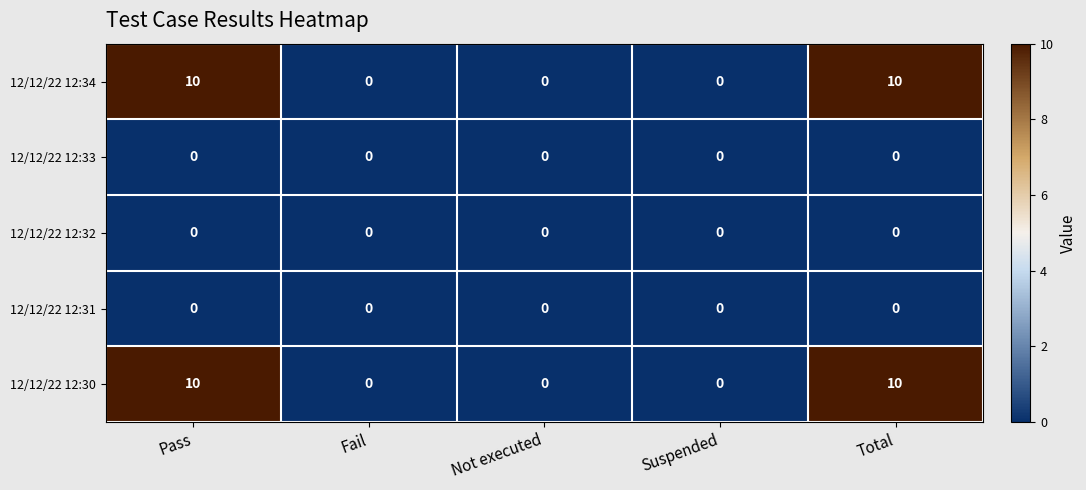

At how many categories does at least one series exceed 1?

2